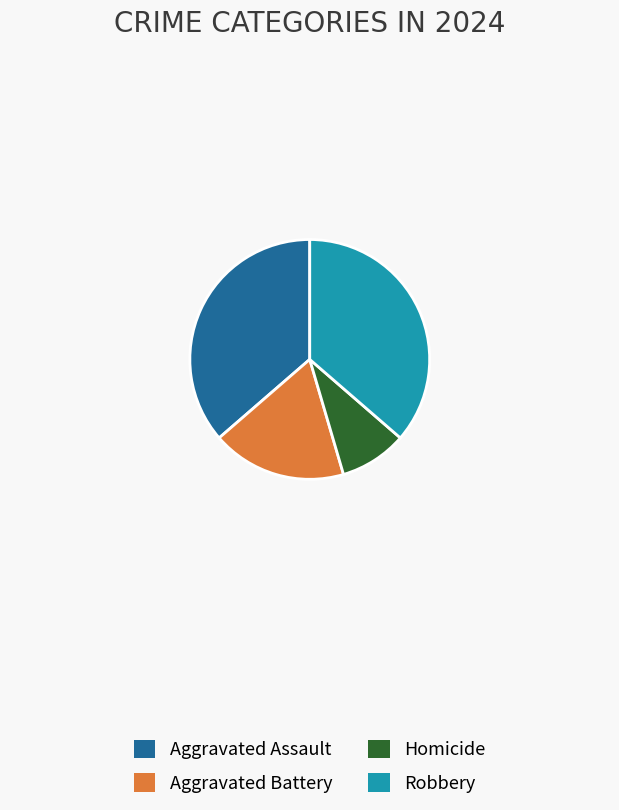

Count the number of slices in the pie.

4